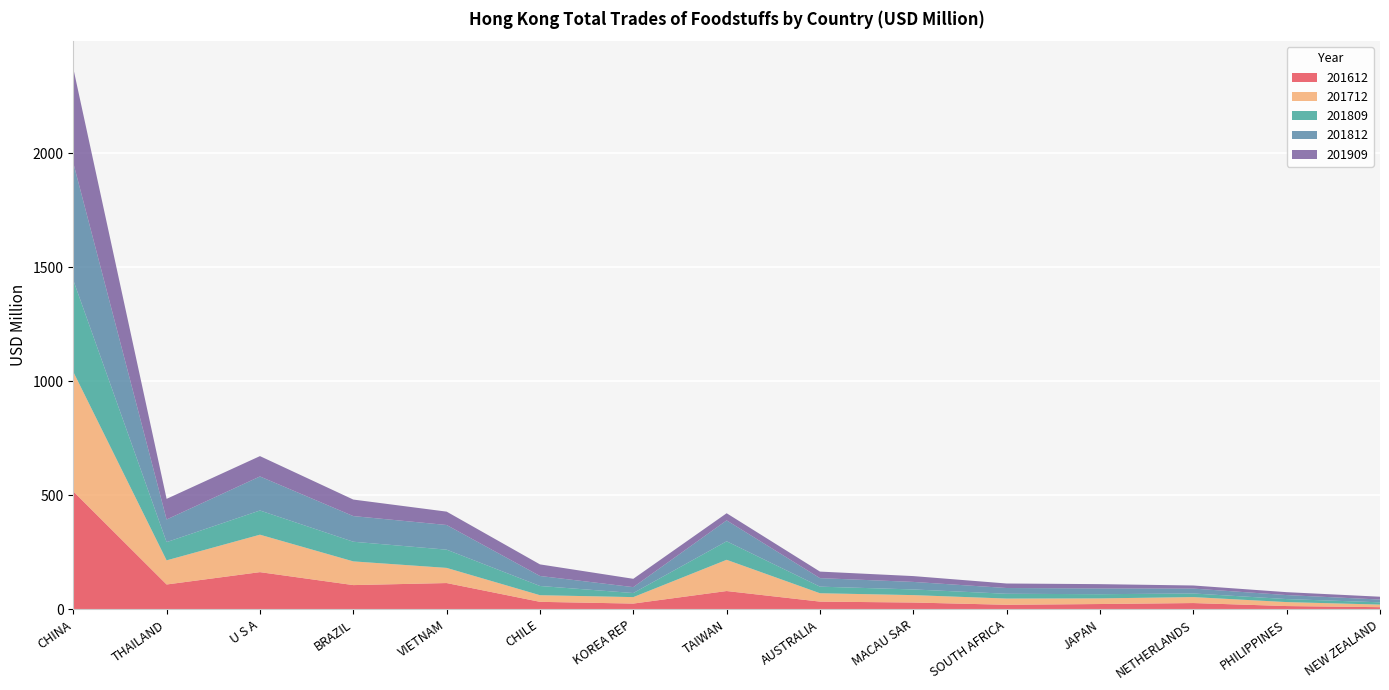

Reading left to right, extract all data points from this chart.

201612: CHINA=517.3	THAILAND=109.1	U S A=163.2	BRAZIL=106.4	VIETNAM=115.4	CHILE=33.0	KOREA REP=25.4	TAIWAN=80.4	AUSTRALIA=34.0	MACAU SAR=30.0	SOUTH AFRICA=20.1	JAPAN=23.4	NETHERLANDS=27.7	PHILIPPINES=14.5	NEW ZEALAND=9.6
201712: CHINA=524.1	THAILAND=105.8	U S A=164.1	BRAZIL=104.0	VIETNAM=66.4	CHILE=29.1	KOREA REP=28.3	TAIWAN=136.9	AUSTRALIA=36.7	MACAU SAR=32.4	SOUTH AFRICA=27.3	JAPAN=24.7	NETHERLANDS=26.1	PHILIPPINES=17.4	NEW ZEALAND=11.4
201809: CHINA=401.8	THAILAND=79.9	U S A=106.1	BRAZIL=86.1	VIETNAM=79.9	CHILE=40.4	KOREA REP=17.9	TAIWAN=81.2	AUSTRALIA=28.9	MACAU SAR=24.9	SOUTH AFRICA=20.9	JAPAN=18.4	NETHERLANDS=15.8	PHILIPPINES=13.2	NEW ZEALAND=9.9
201812: CHINA=514.2	THAILAND=99.2	U S A=149.2	BRAZIL=112.4	VIETNAM=108.2	CHILE=43.9	KOREA REP=25.9	TAIWAN=91.7	AUSTRALIA=37.4	MACAU SAR=33.0	SOUTH AFRICA=25.3	JAPAN=25.2	NETHERLANDS=21.4	PHILIPPINES=17.5	NEW ZEALAND=12.2
201909: CHINA=414.5	THAILAND=90.5	U S A=89.2	BRAZIL=72.5	VIETNAM=58.6	CHILE=50.8	KOREA REP=36.5	TAIWAN=31.3	AUSTRALIA=28.7	MACAU SAR=25.6	SOUTH AFRICA=19.8	JAPAN=18.9	NETHERLANDS=13.6	PHILIPPINES=12.8	NEW ZEALAND=12.4